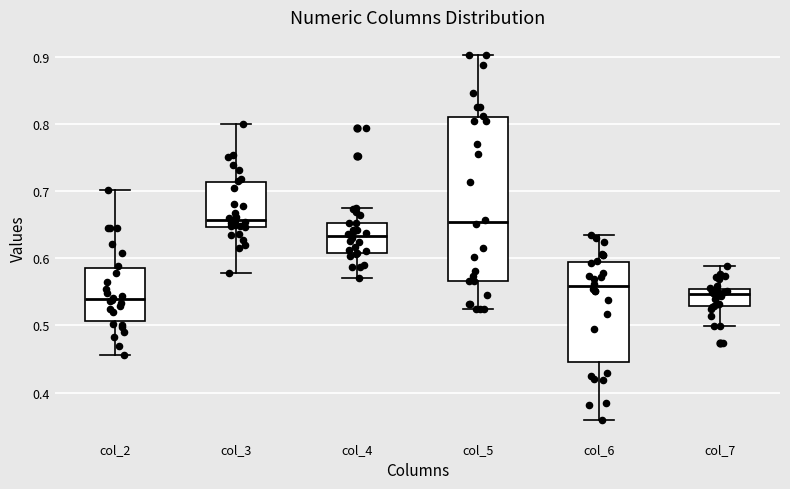

Where does the lower whisker of the box for col_4 end on the y-axis? The values are not printed on the chart, so give them approximately, as read against the axis.

0.57